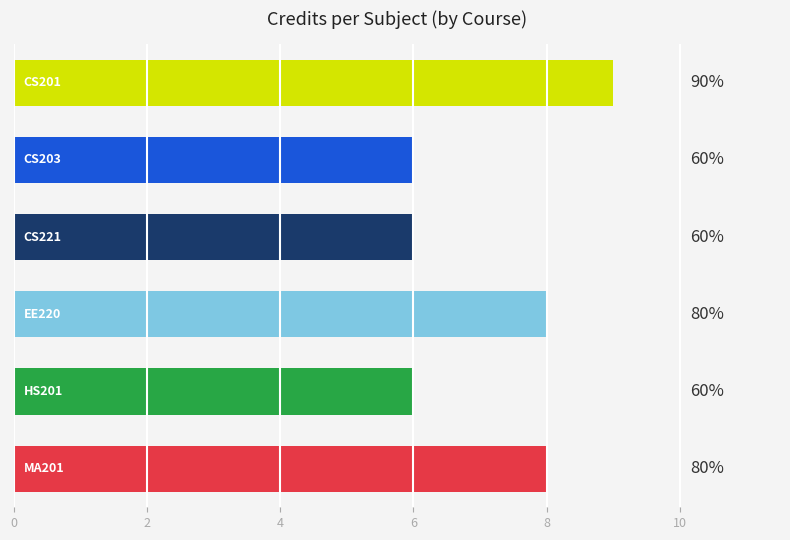

Are the bars grouped side by side (vs. stacked)?

No